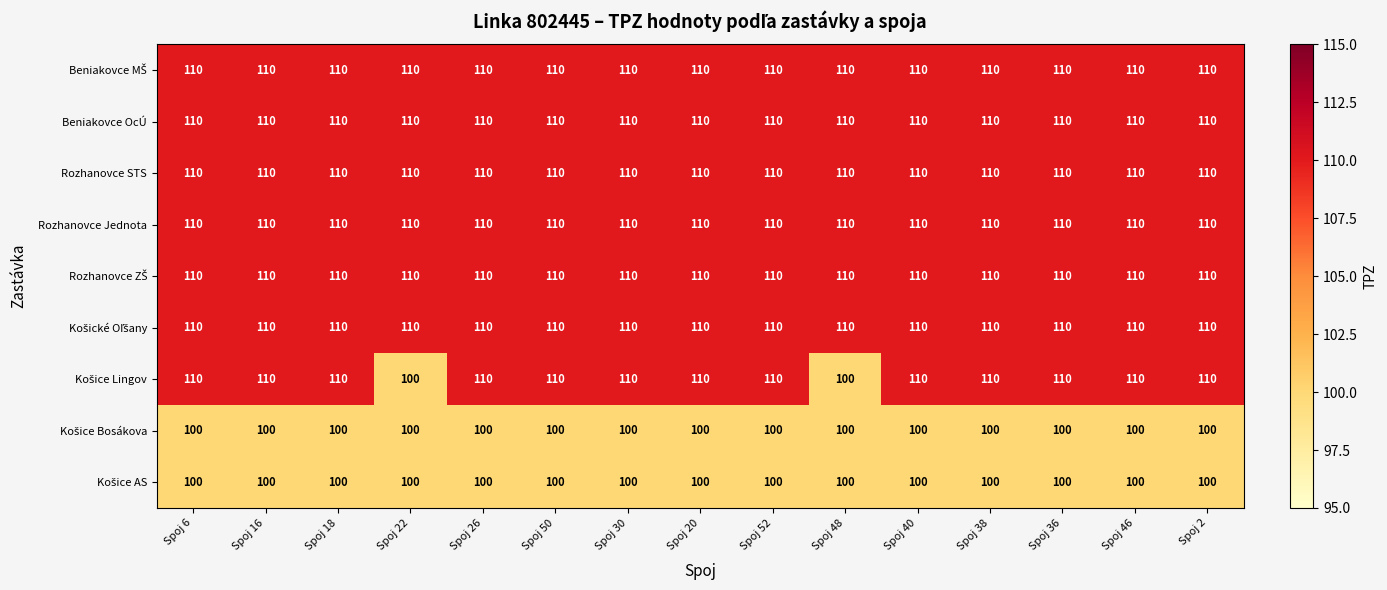

What is the sum of all Beniakovce OcÚ values?

1650